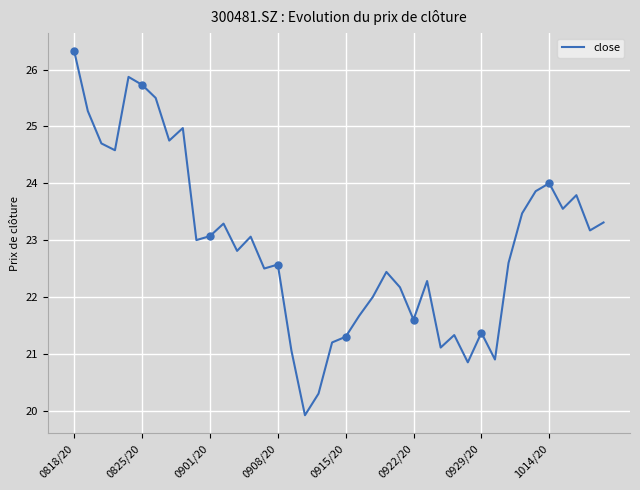

True or false: the data shows 22.2 at 24.

True